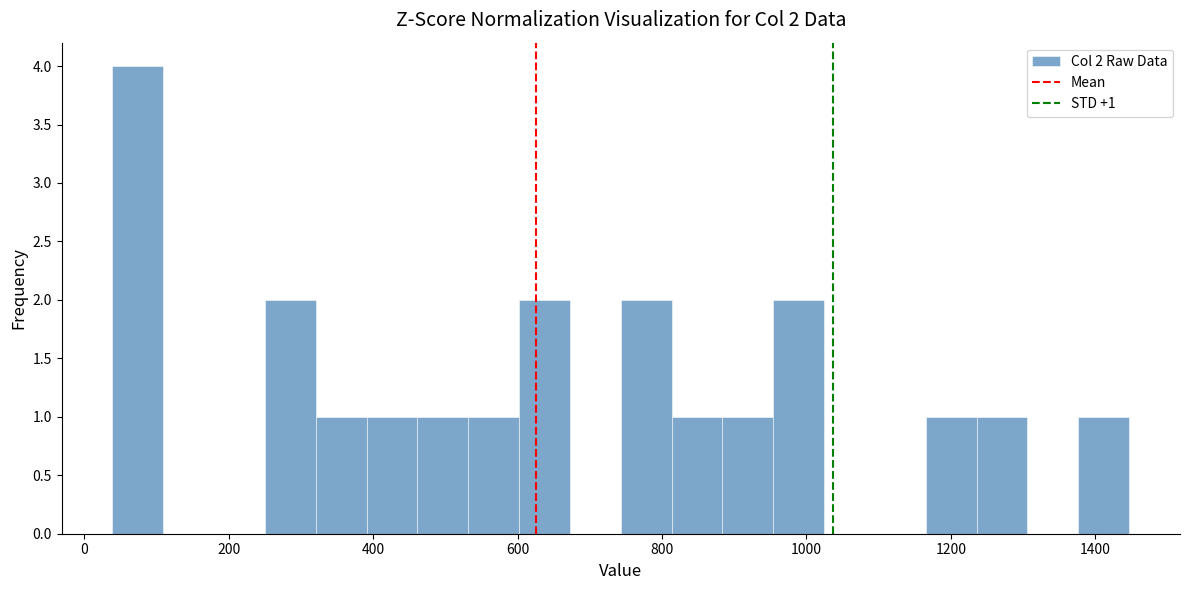

Read against the x-axis, roughly where is the centre of the tallest bar?

80